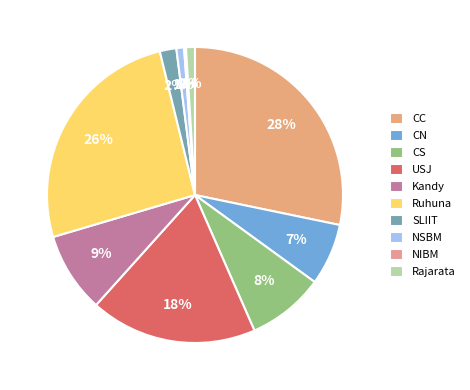

What is the smallest slice in the pie chart?

NIBM